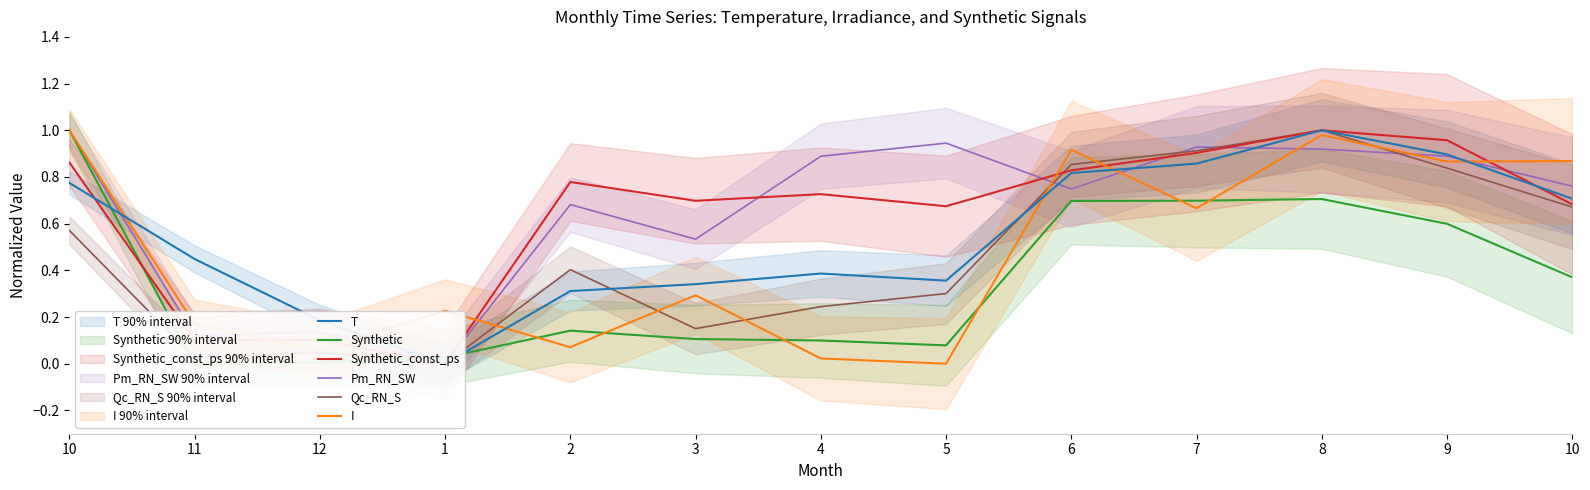

Reading left to right, what are all the values shown in this chart?

T: 0.8	0.4	0.2	0.0	0.3	0.3	0.4	0.4	0.8	0.9	1.0	0.9	0.7
Synthetic: 1.0	0.0	0.0	0.0	0.1	0.1	0.1	0.1	0.7	0.7	0.7	0.6	0.4
Synthetic_const_ps: 0.9	0.1	0.1	0.0	0.8	0.7	0.7	0.7	0.8	0.9	1.0	1.0	0.7
Pm_RN_SW: 1.0	0.1	0.1	0.0	0.7	0.5	0.9	0.9	0.7	0.9	0.9	0.9	0.8
Qc_RN_S: 0.6	0.0	0.0	0.0	0.4	0.2	0.2	0.3	0.9	0.9	1.0	0.8	0.7
I: 1.0	0.2	0.1	0.2	0.1	0.3	0.0	0.0	0.9	0.7	1.0	0.9	0.9